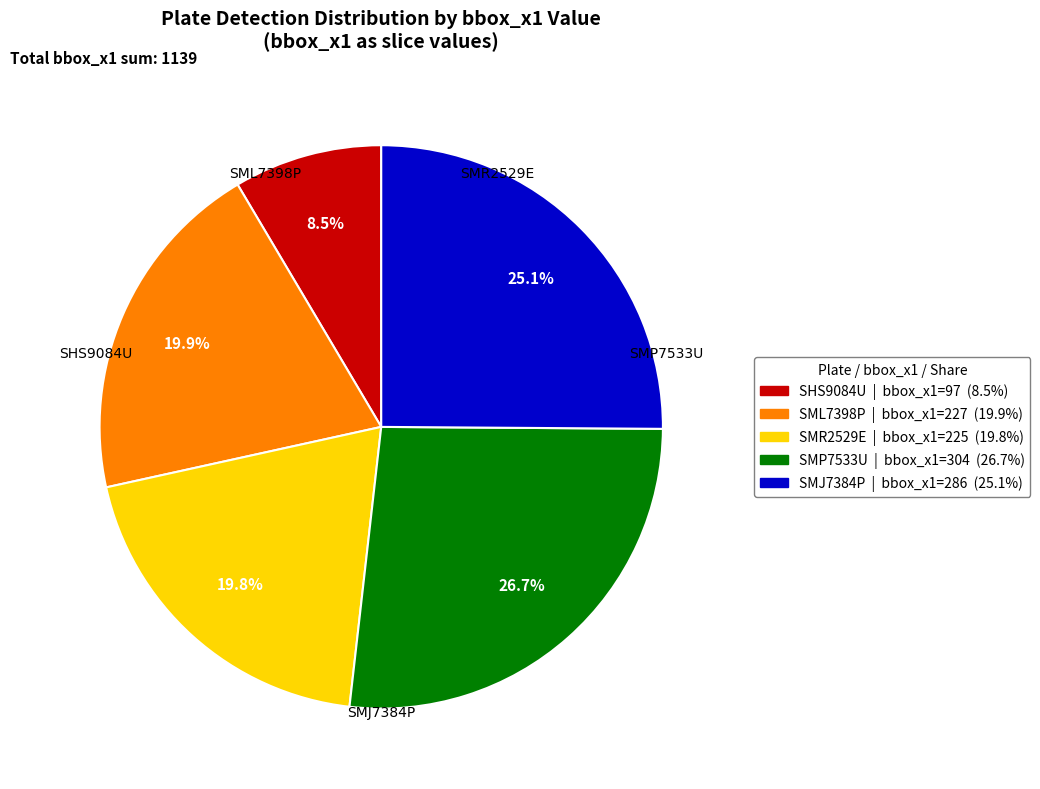

Does SMR2529E account for over 50% of the chart?

No